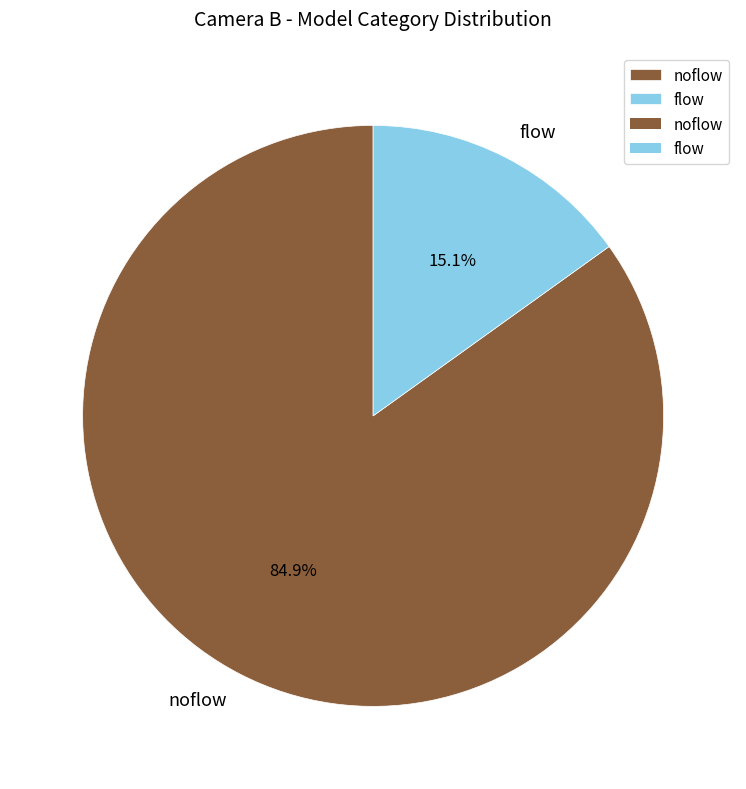

To the nearest percent, what portion does noflow represent?

85%